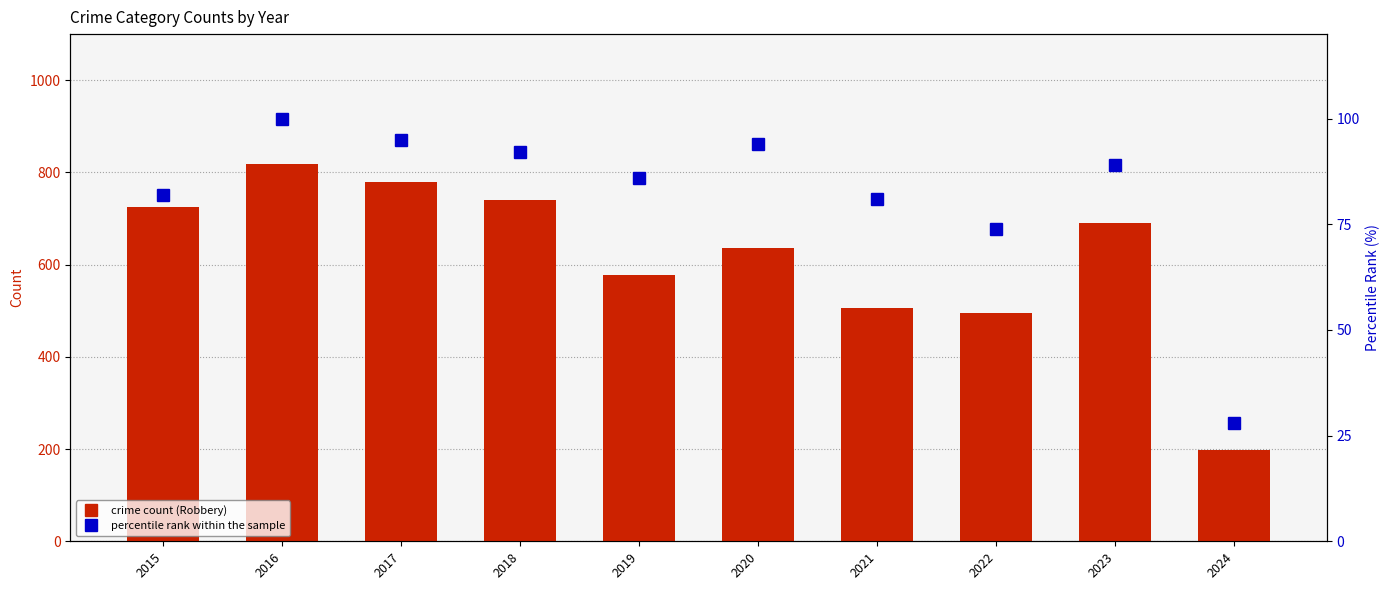

Between 2017 and 2020, which is larger?

2017